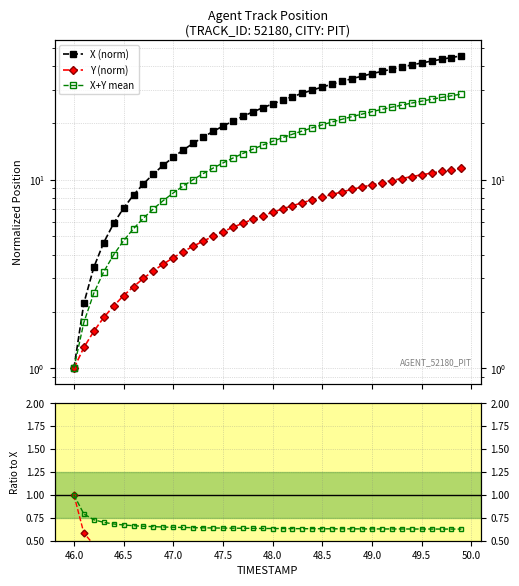

True or false: Y (norm) and X (norm) cross at least once.

False